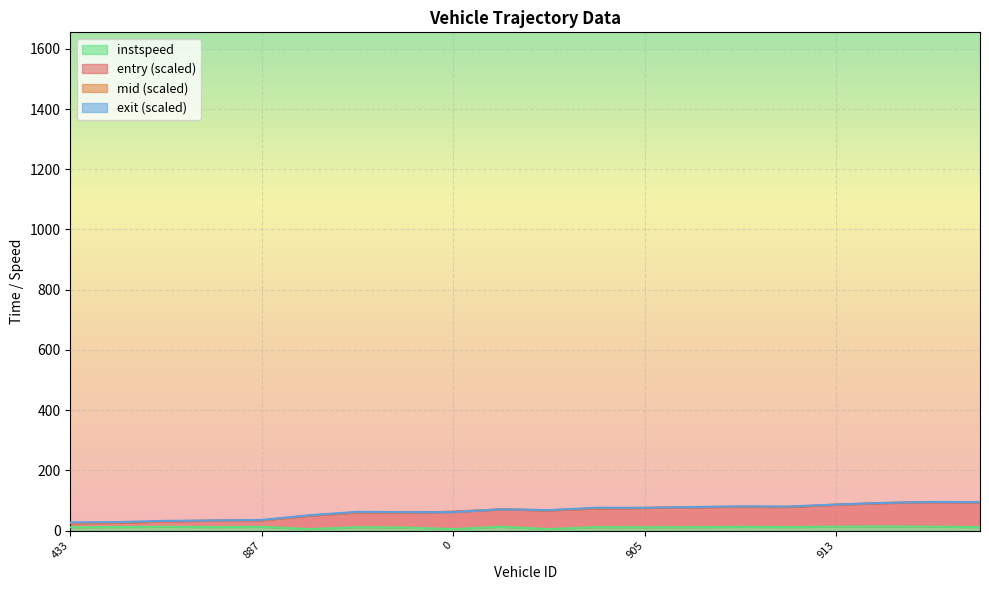

What are all the series names shown in the legend?

entry, mid, exit, instspeed